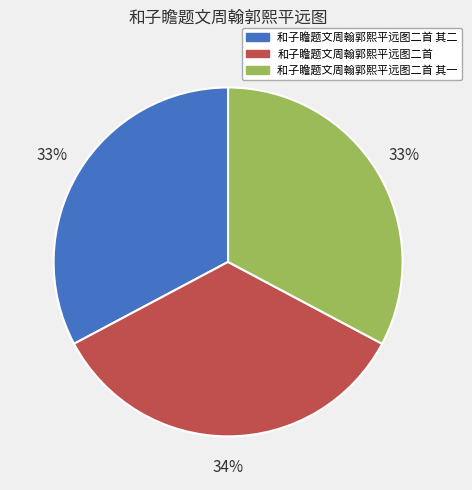

To the nearest percent, what is the average slice percentage?

33%